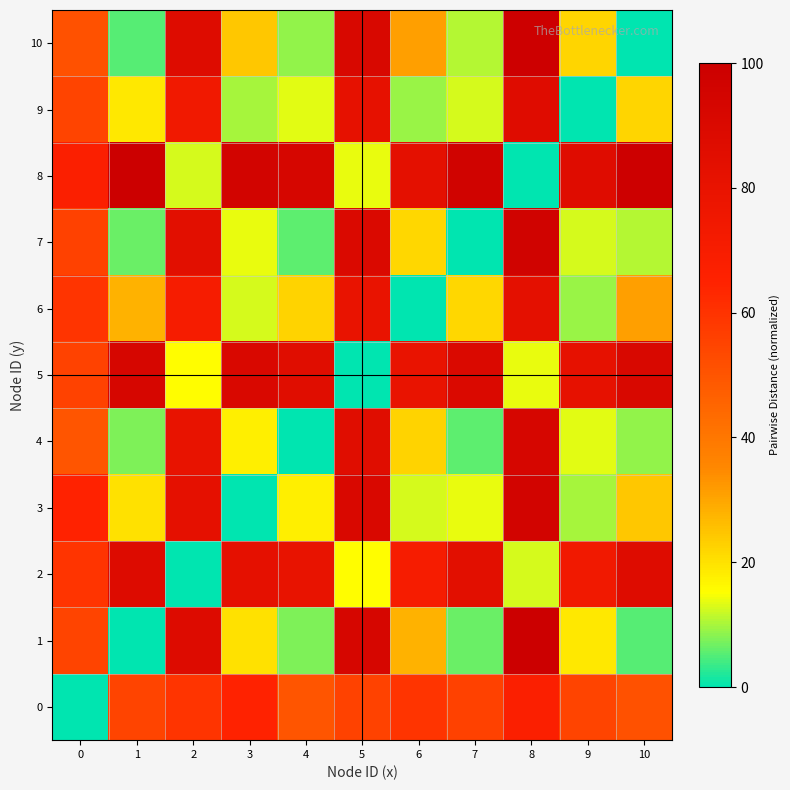

At 0, list the series in order from smallest to largest.

0, 4, 10, 1, 9, 5, 7, 2, 6, 3, 8